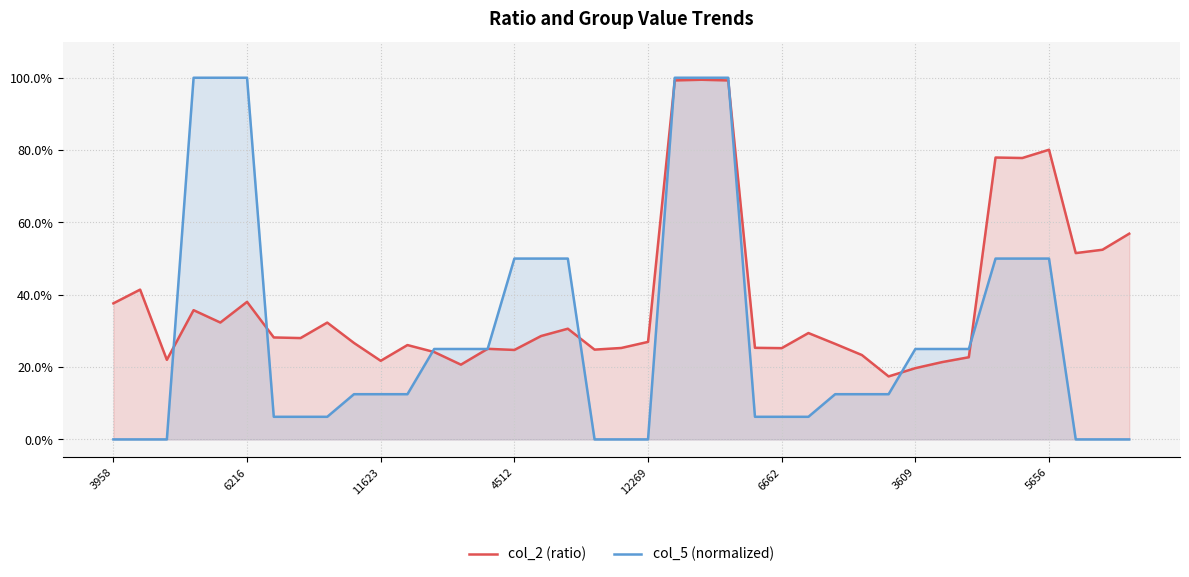

The col_2 (ratio) series shows 0.2 at 23. True or false?

False